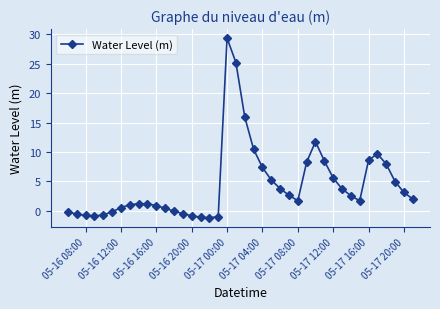

How many categories are shown in the chart?

40